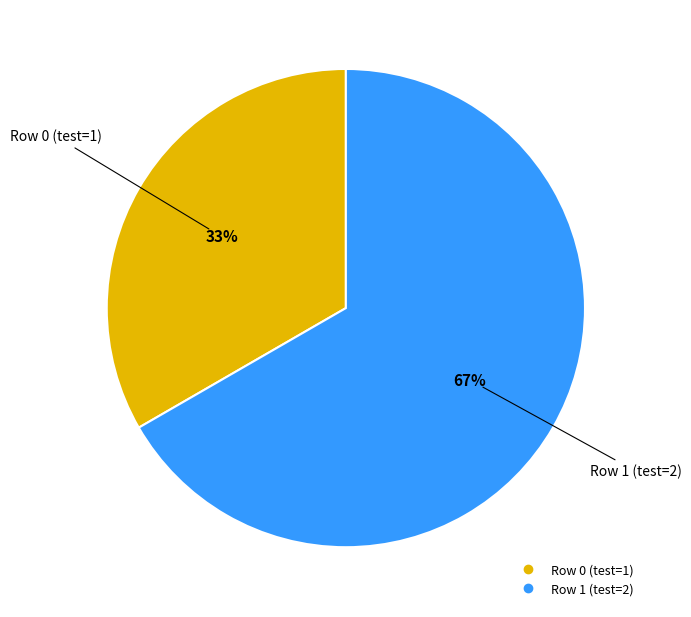

Is it true that Row 1 is 58% of the pie?

False